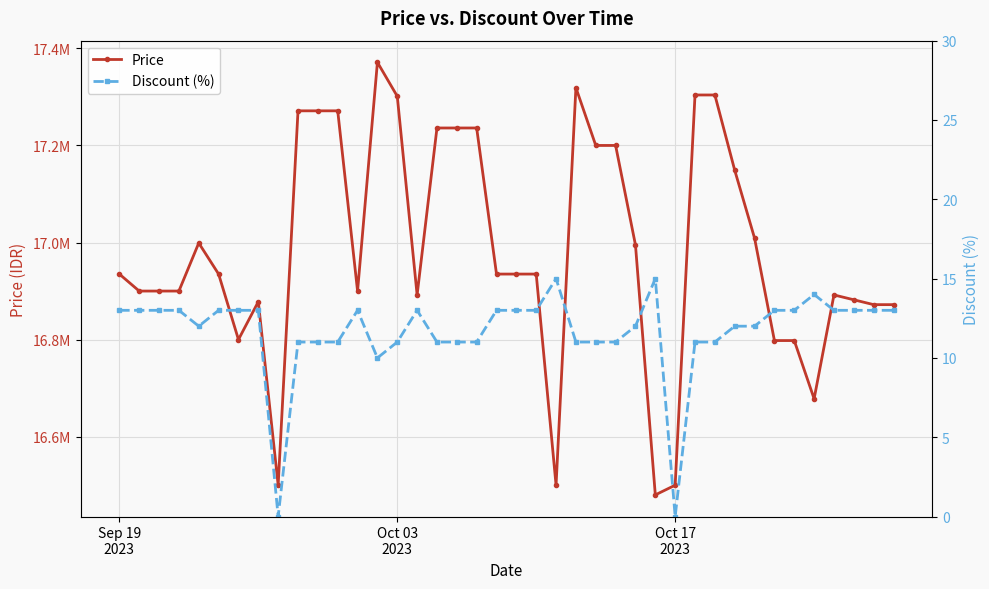

Reading right to left, what are all the values shown in this chart?

Price: 16872000	16872000	16882000	16892000	16678000	16798000	16798000	17009000	17149000	17304000	17304000	16500000	16480000	16995000	17200000	17200000	17319000	16500000	16935000	16935000	16935000	17236000	17236000	17236000	16892000	17301340	17371340	16900000	17271340	17271340	17271340	16500000	16878100	16800000	16935000	16999000	16900000	16900000	16900000	16935000
Discount (%): 13	13	13	13	14	13	13	12	12	11	11	0	15	12	11	11	11	15	13	13	13	11	11	11	13	11	10	13	11	11	11	0	13	13	13	12	13	13	13	13